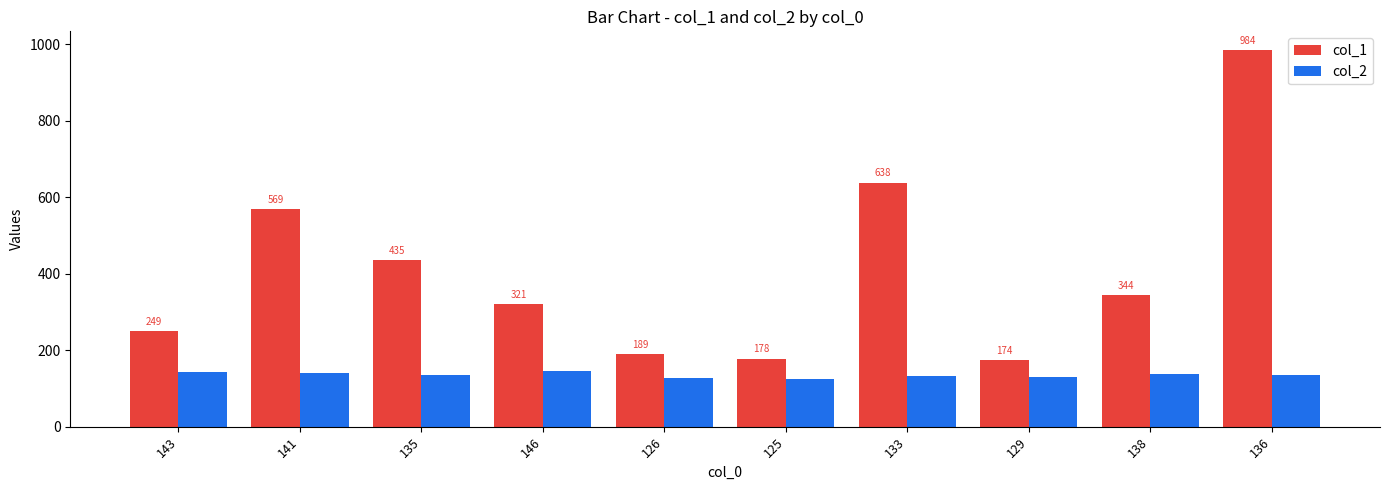

What is the minimum value shown in the chart?

125